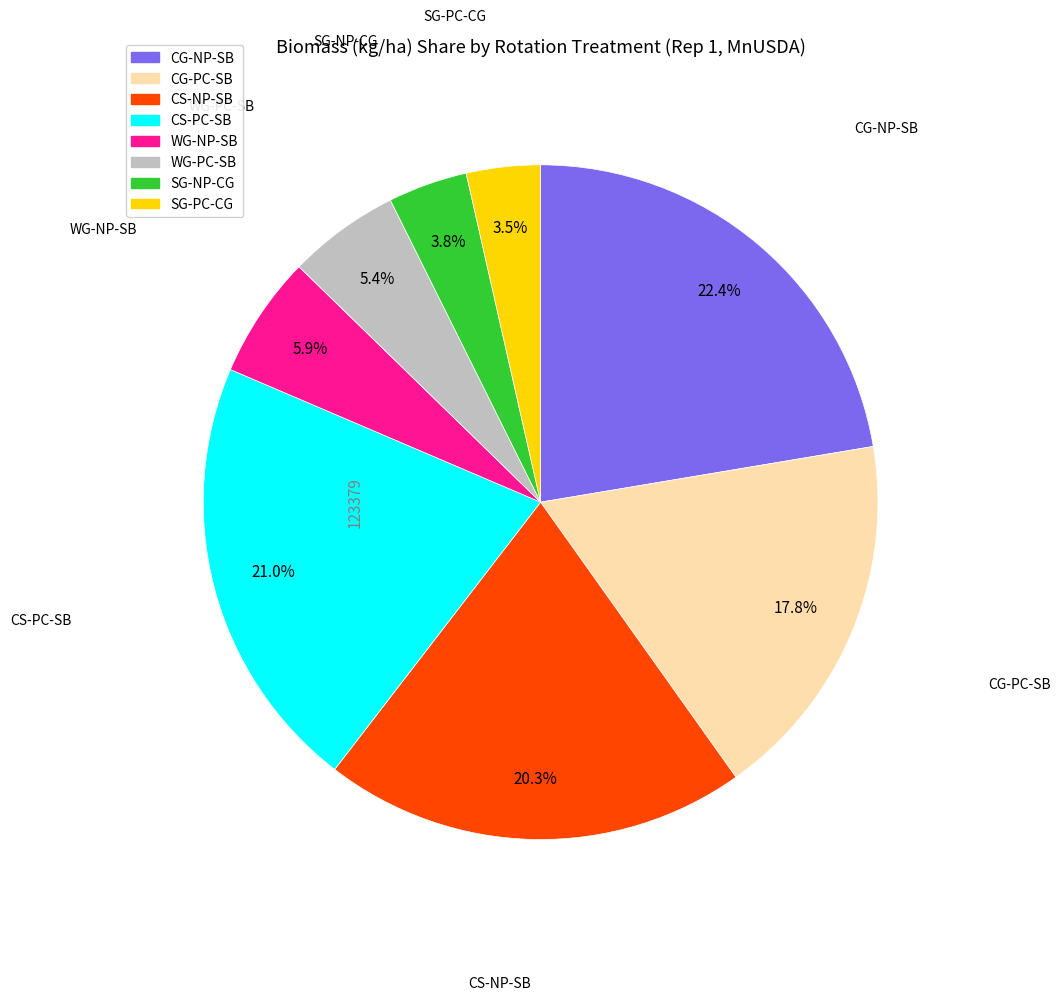

Count the number of slices in the pie.

8